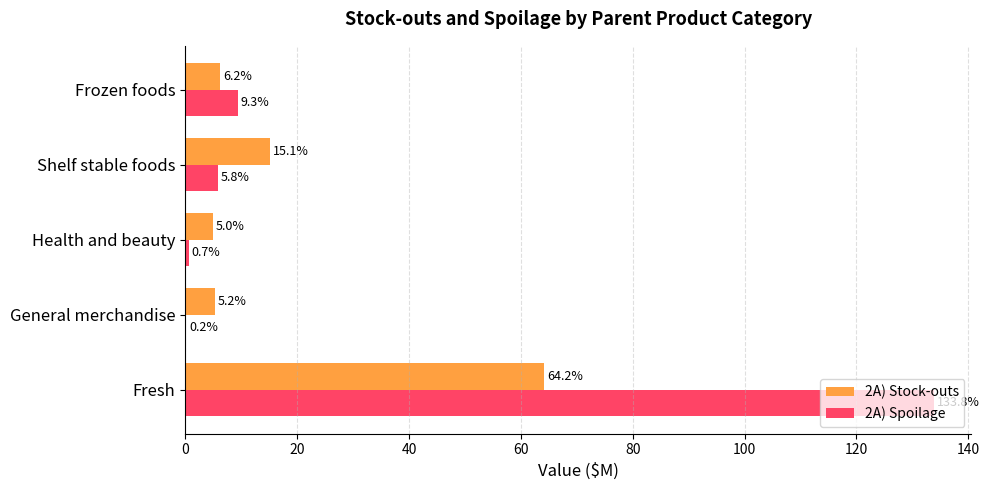

True or false: 2A) Spoilage has a value of 0.2 at General merchandise.

True